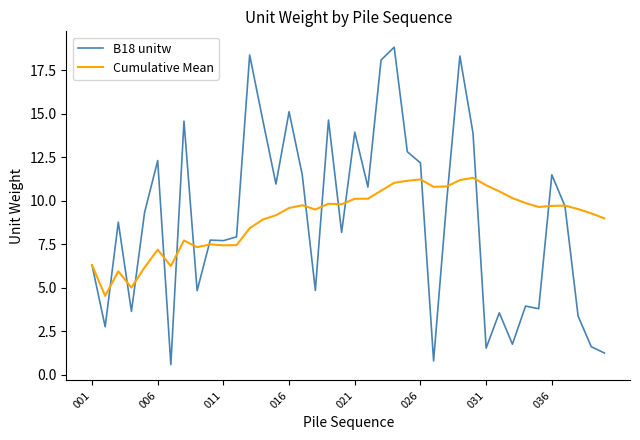

How many lines are shown in the chart?

2